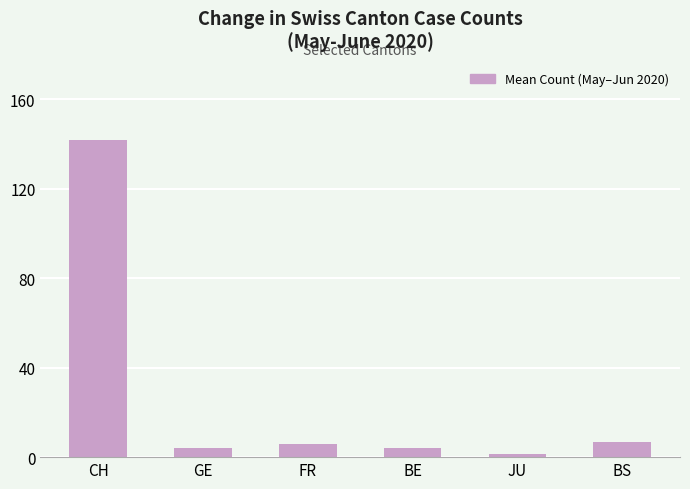

What position from the left is CH?

1